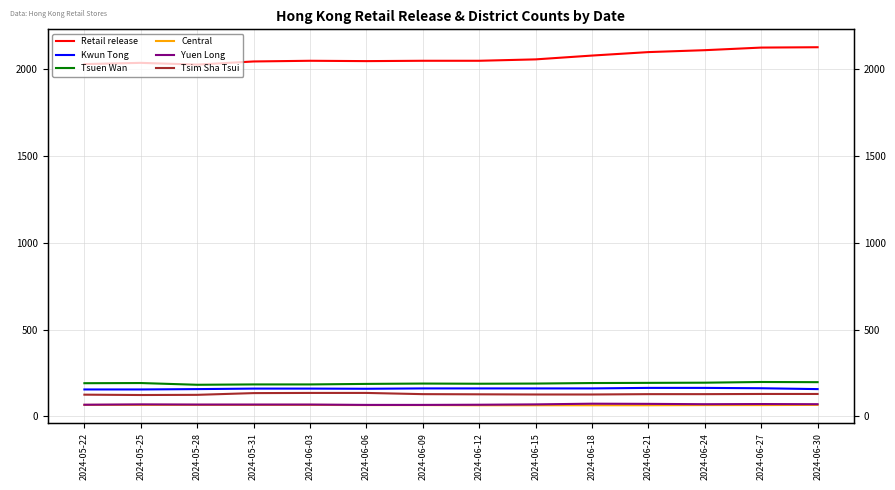

Is the value of Tsim Sha Tsui at 2024-06-21 greater than the value of Tsuen Wan at 2024-05-22?

No